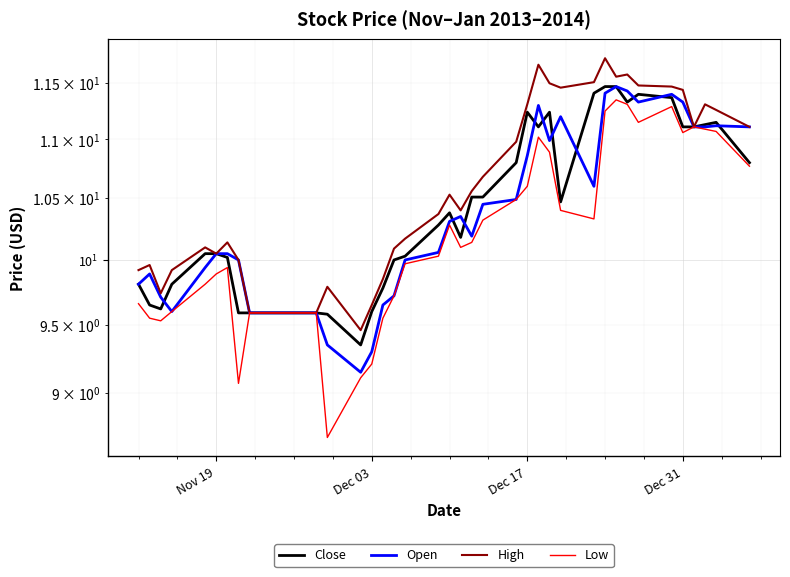

How many times do Open and Close cross each other?

10